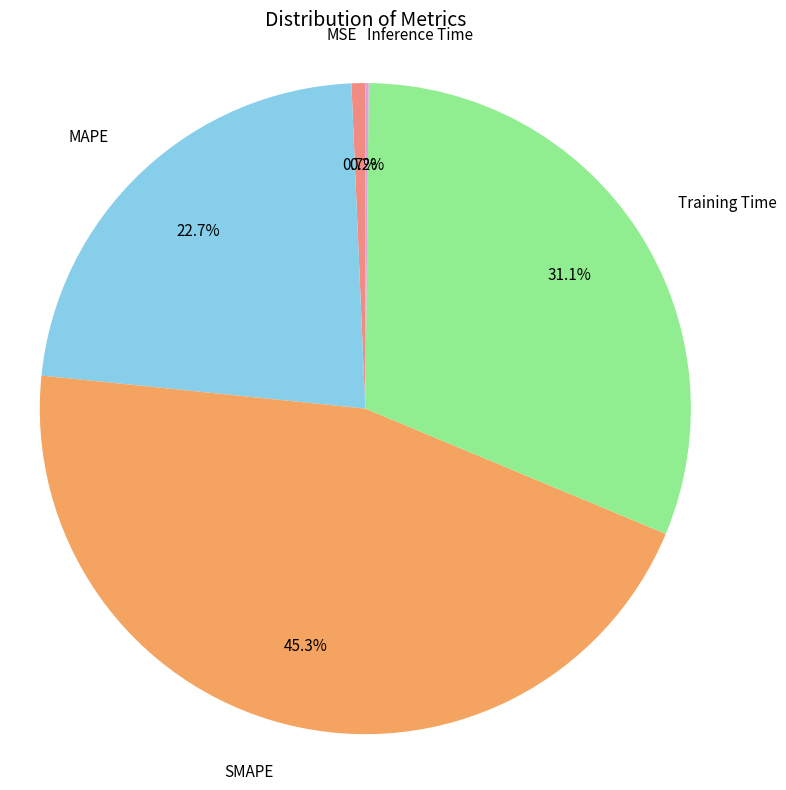

Is there any slice that represents more than half of the pie?

No